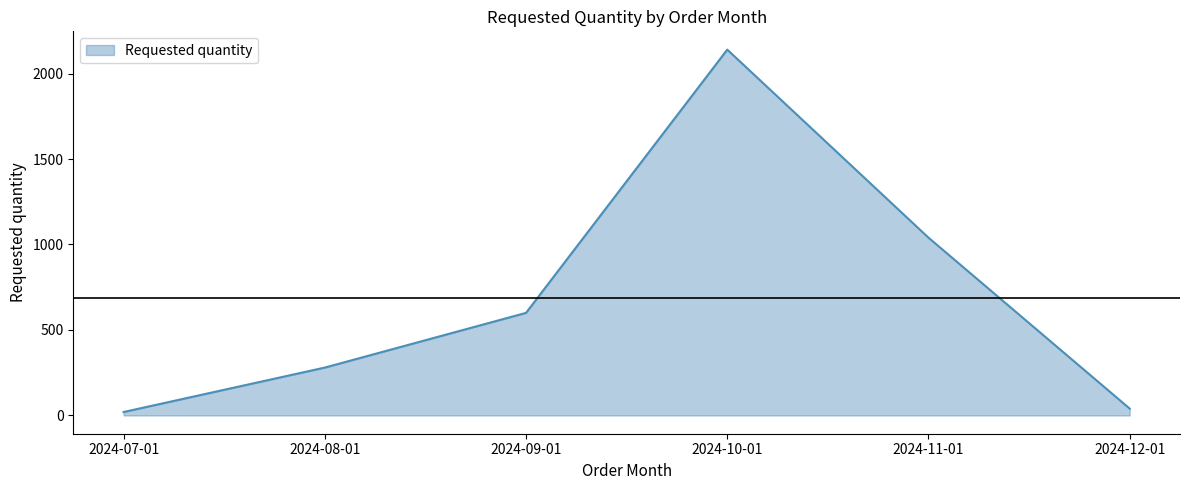

Rank the categories by value from highest to lowest.

2024-10-01, 2024-11-01, 2024-09-01, 2024-08-01, 2024-12-01, 2024-07-01